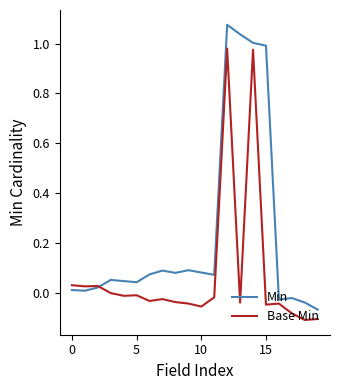

Which series ends up on top after the final intersection of Min and Base Min?

Min